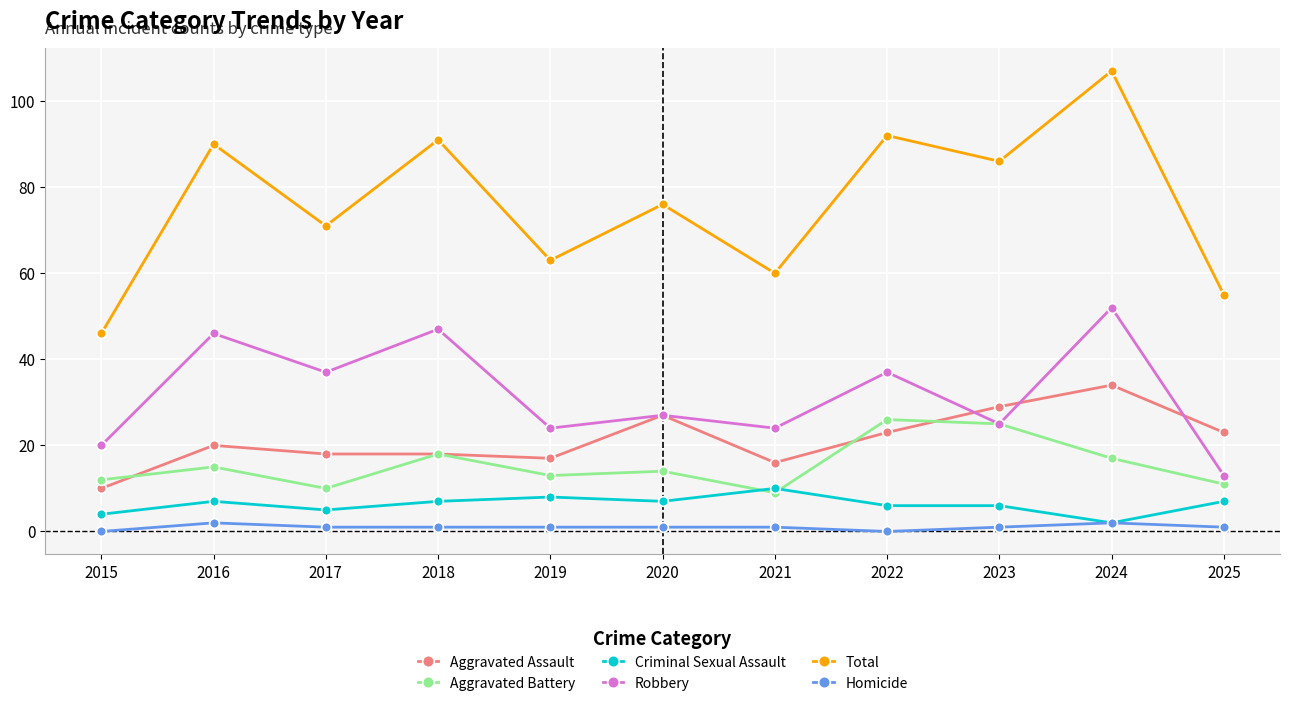

What is the total value across all series at 2015?

92